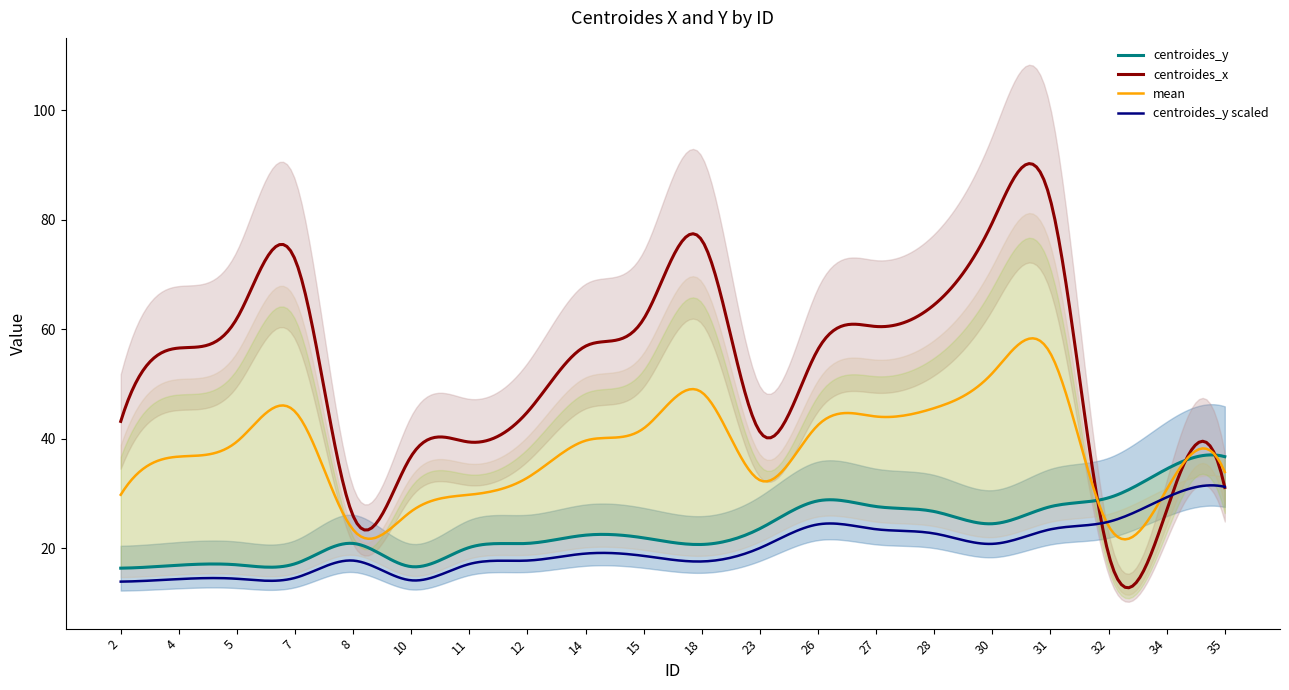

The centroides_y series shows 19.3 at 35. True or false?

False